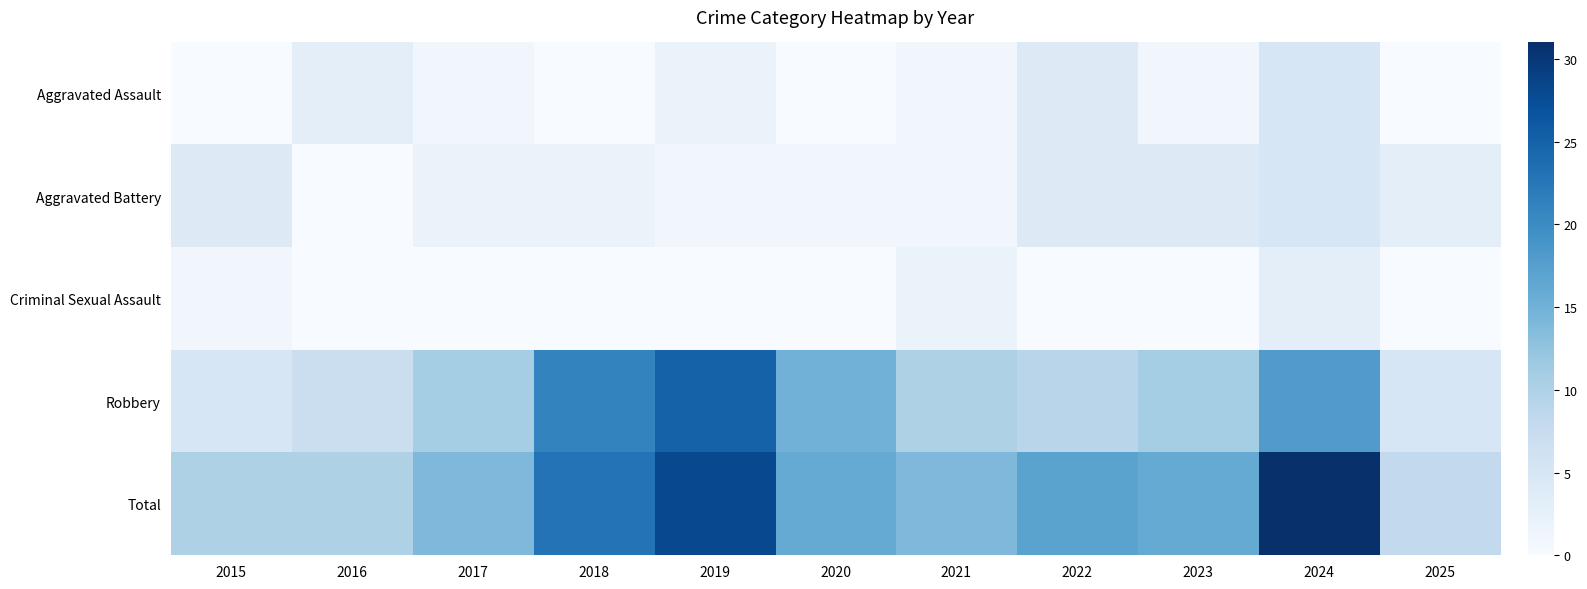

Reading left to right, list all the values displayed in this chart.

Aggravated Assault: 2015=0	2016=3	2017=1	2018=0	2019=2	2020=0	2021=1	2022=4	2023=1	2024=5	2025=0
Aggravated Battery: 2015=4	2016=0	2017=2	2018=2	2019=1	2020=1	2021=1	2022=4	2023=4	2024=5	2025=3
Criminal Sexual Assault: 2015=1	2016=0	2017=0	2018=0	2019=0	2020=0	2021=2	2022=0	2023=0	2024=3	2025=0
Robbery: 2015=5	2016=7	2017=11	2018=21	2019=25	2020=15	2021=10	2022=9	2023=11	2024=18	2025=5
Total: 2015=10	2016=10	2017=14	2018=23	2019=28	2020=16	2021=14	2022=17	2023=16	2024=31	2025=8